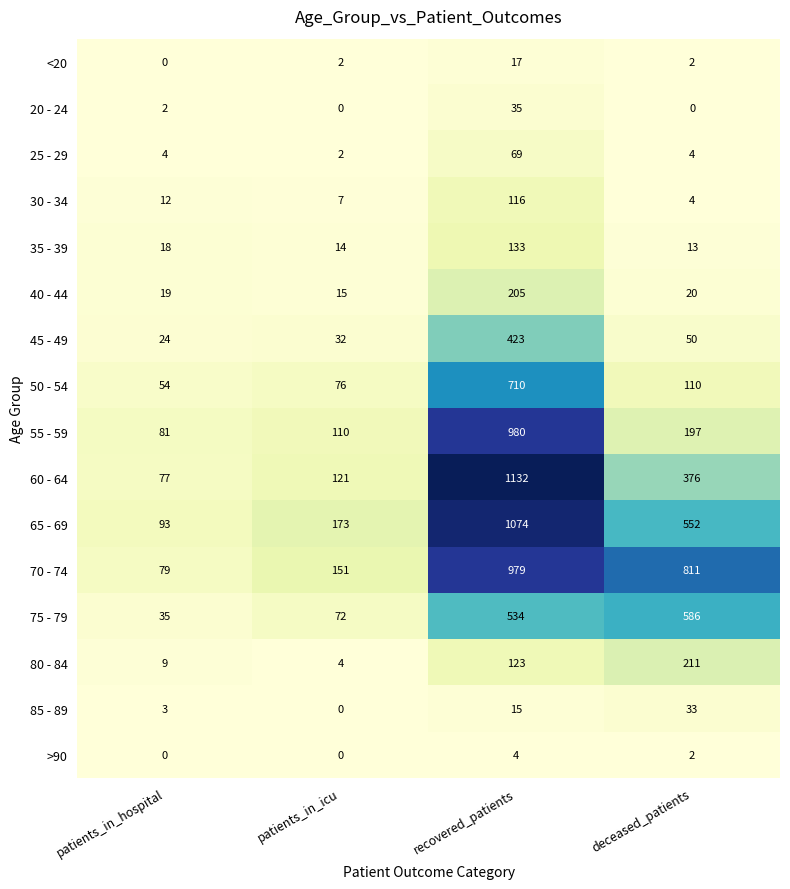

Count the number of data series in this chart.

16